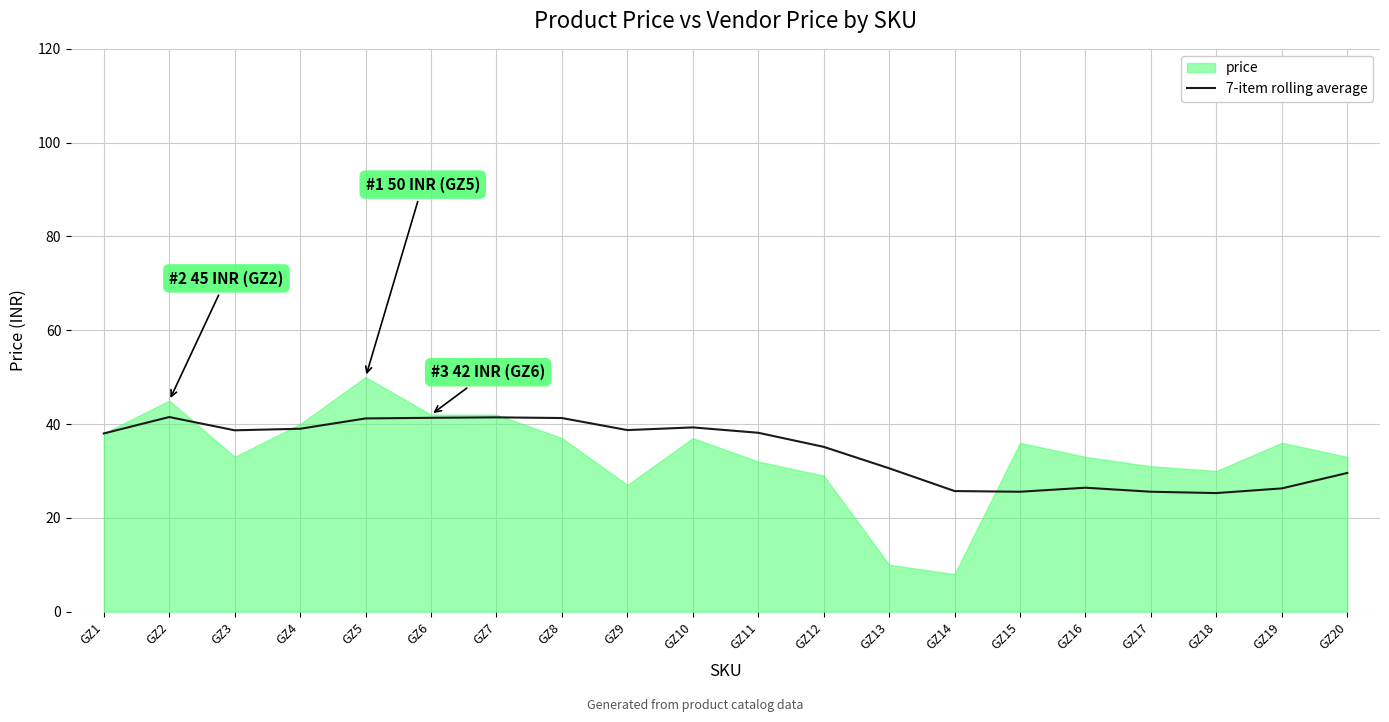

How many lines are shown in the chart?

2